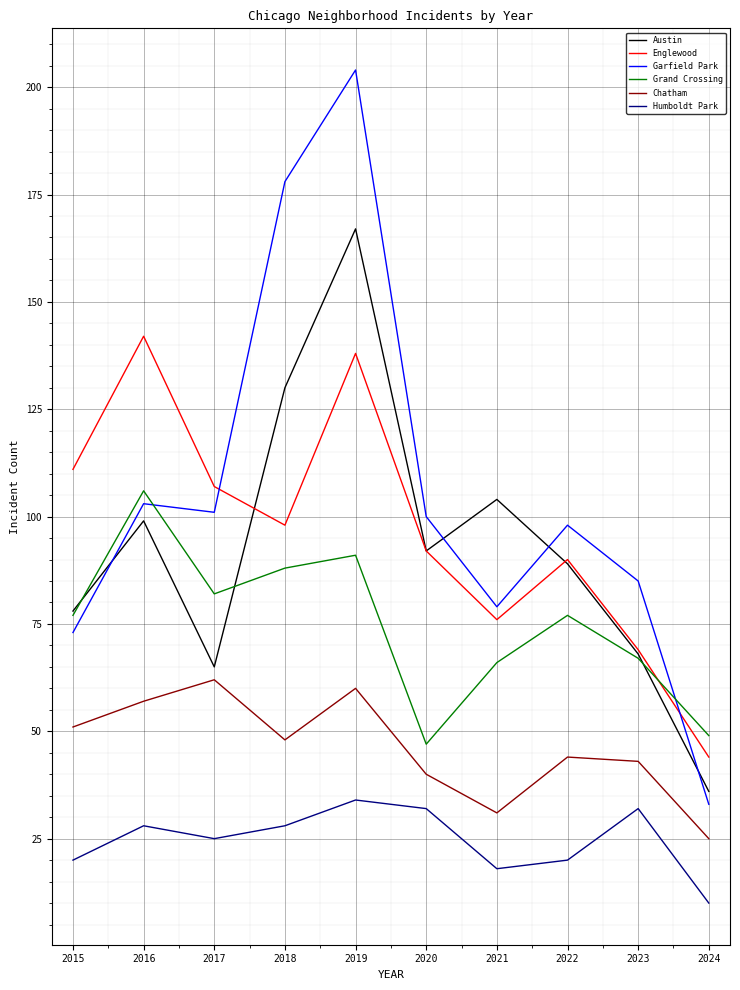

Is the value of Chatham at 2024 greater than the value of Garfield Park at 2023?

No